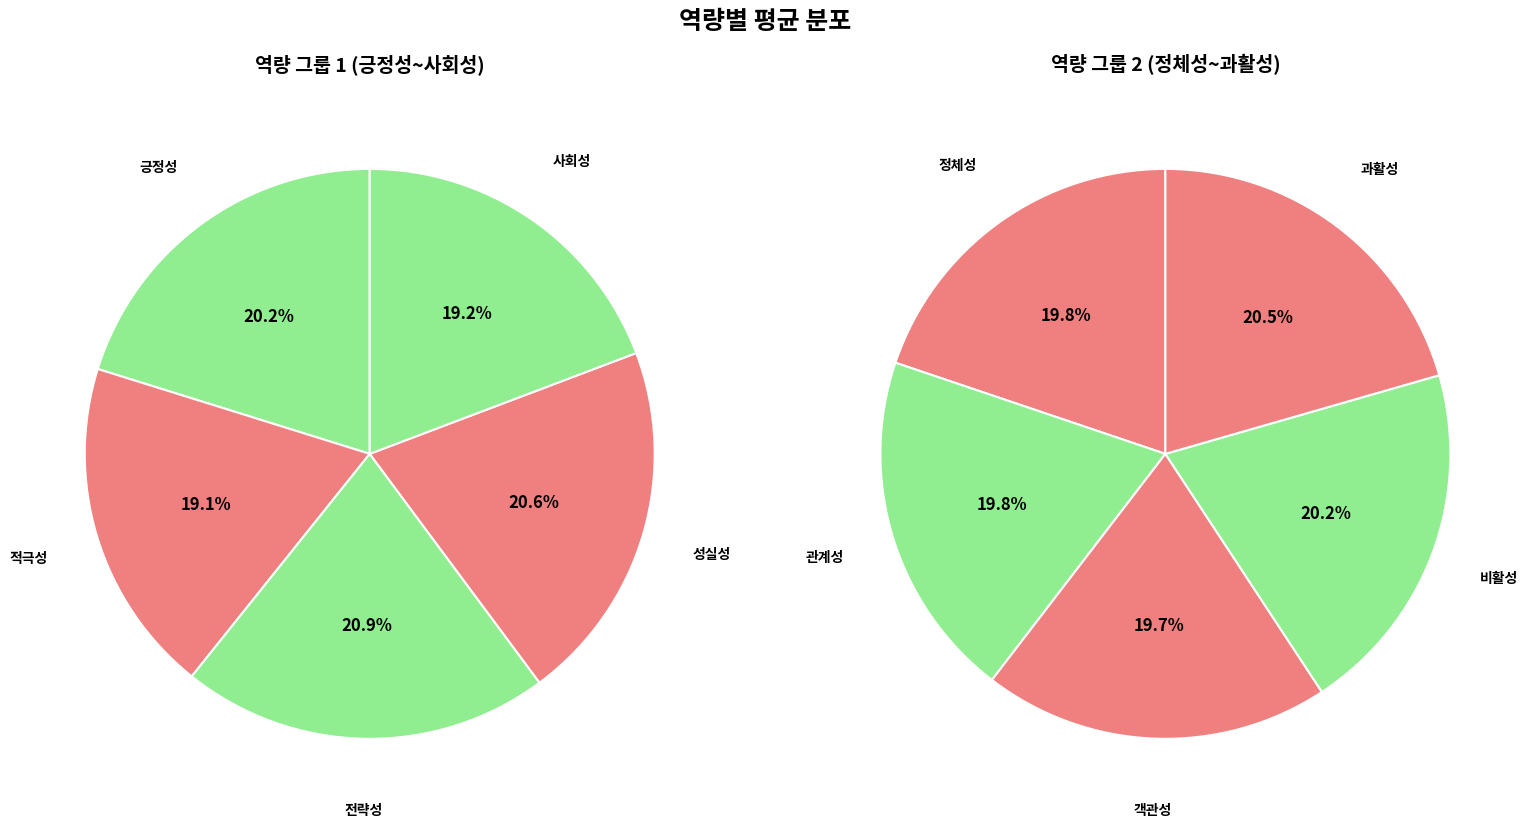

How many segments does this pie chart have?

10